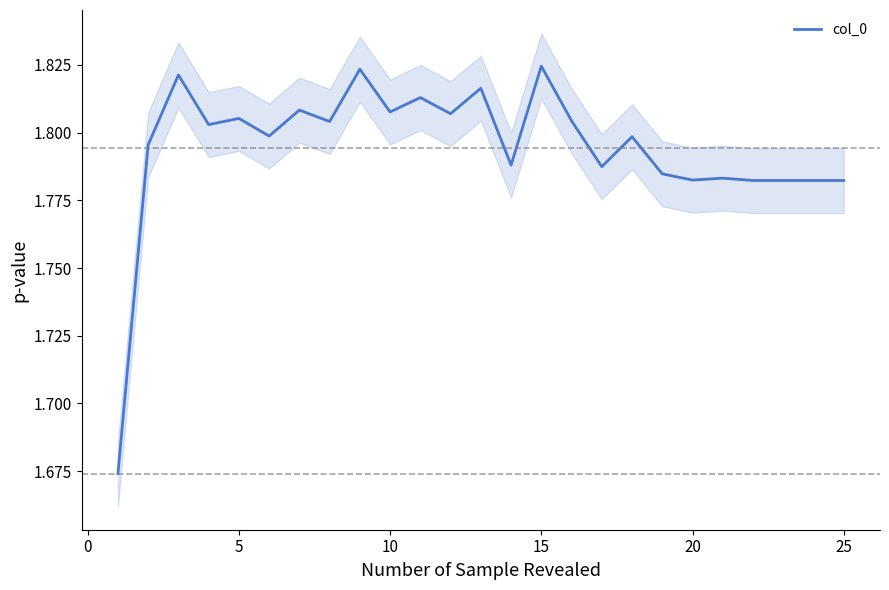

Reading right to left, what are all the values shown in this chart?

1.8	1.8	1.8	1.8	1.8	1.8	1.8	1.8	1.8	1.8	1.8	1.8	1.8	1.8	1.8	1.8	1.8	1.8	1.8	1.8	1.8	1.8	1.8	1.8	1.7